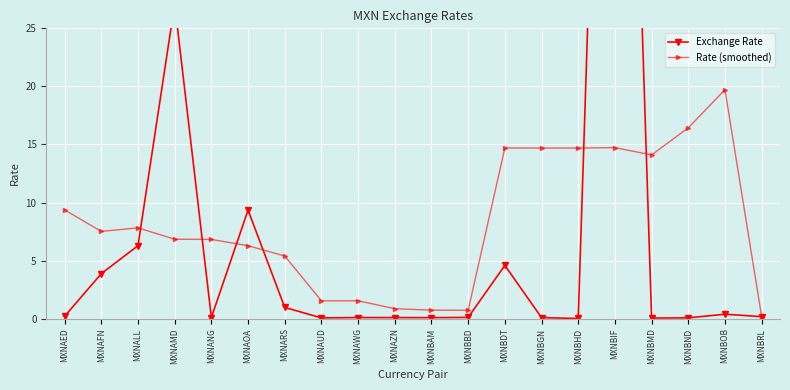

Is this an area chart (filled region under the line)?

No